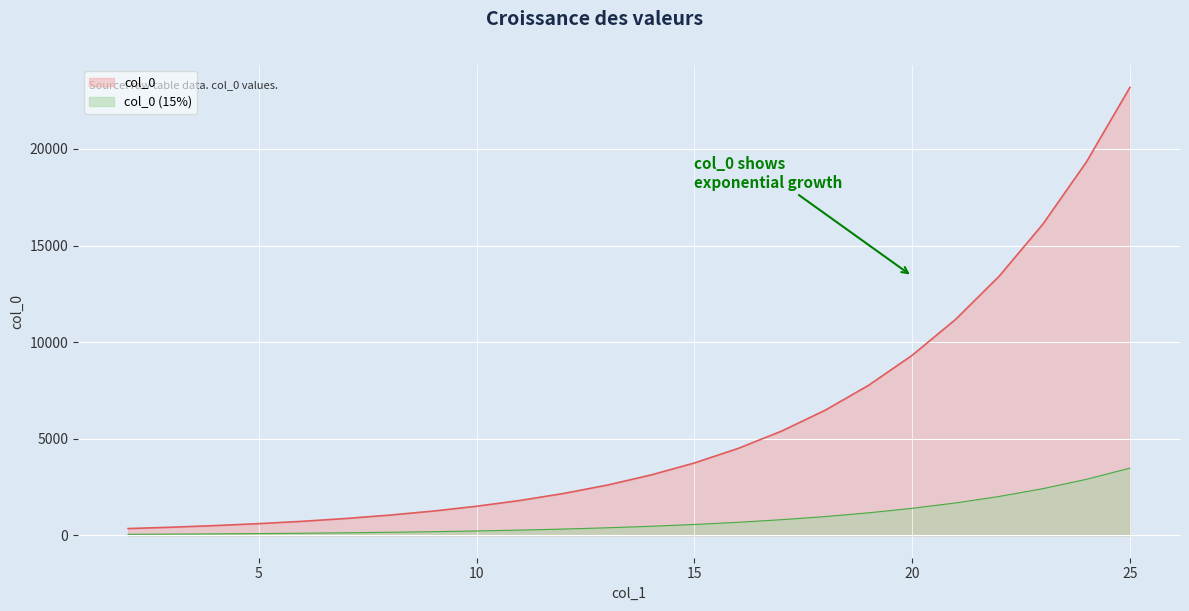

What is the difference between the values at 19 and 10?

6260.2